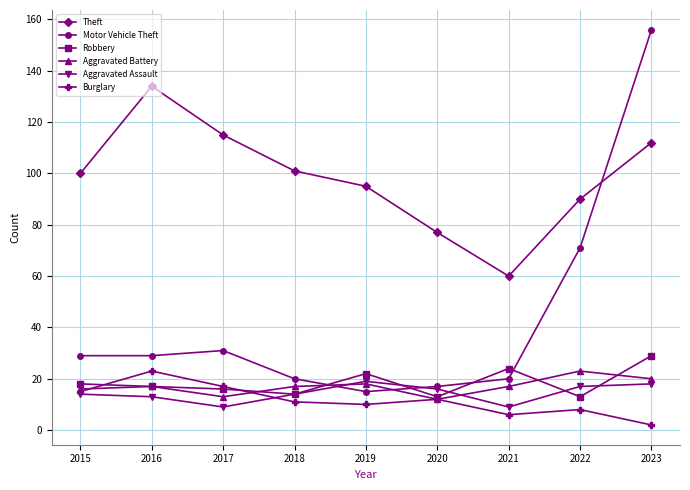

What is the sum of all Burglary values?

104